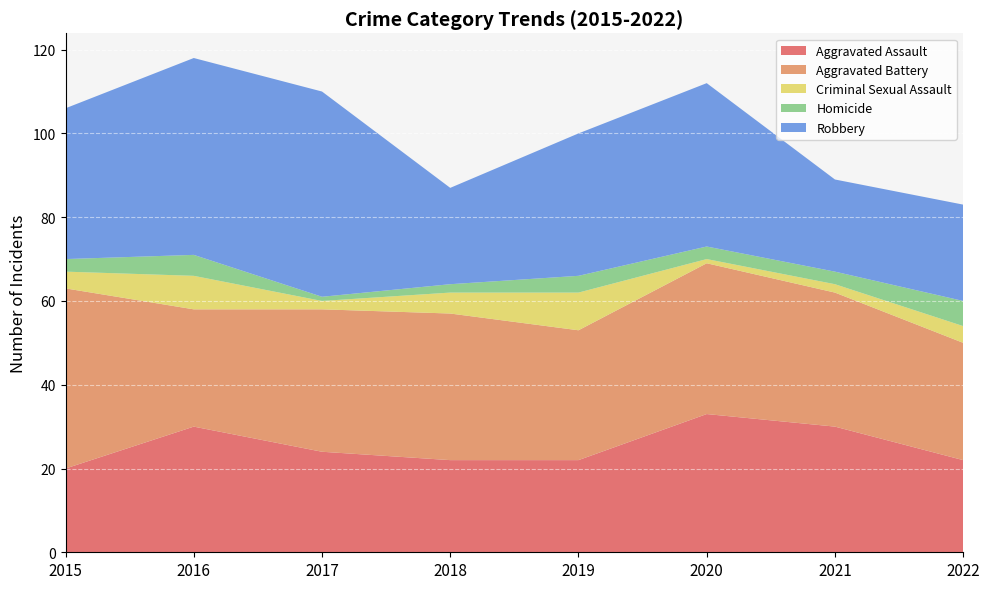

Reading right to left, what are all the values shown in this chart?

Aggravated Assault: 22	30	33	22	22	24	30	20
Aggravated Battery: 28	32	36	31	35	34	28	43
Criminal Sexual Assault: 4	2	1	9	5	2	8	4
Homicide: 6	3	3	4	2	1	5	3
Robbery: 23	22	39	34	23	49	47	36